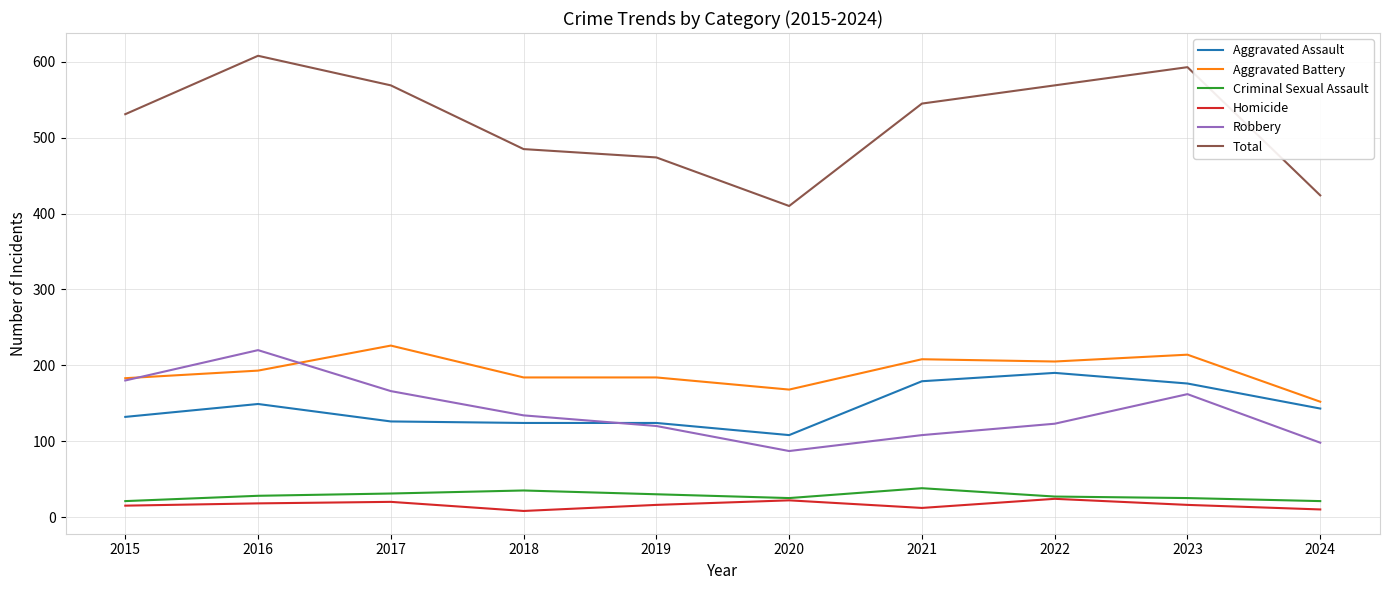

What is the highest value of the Total series?

608